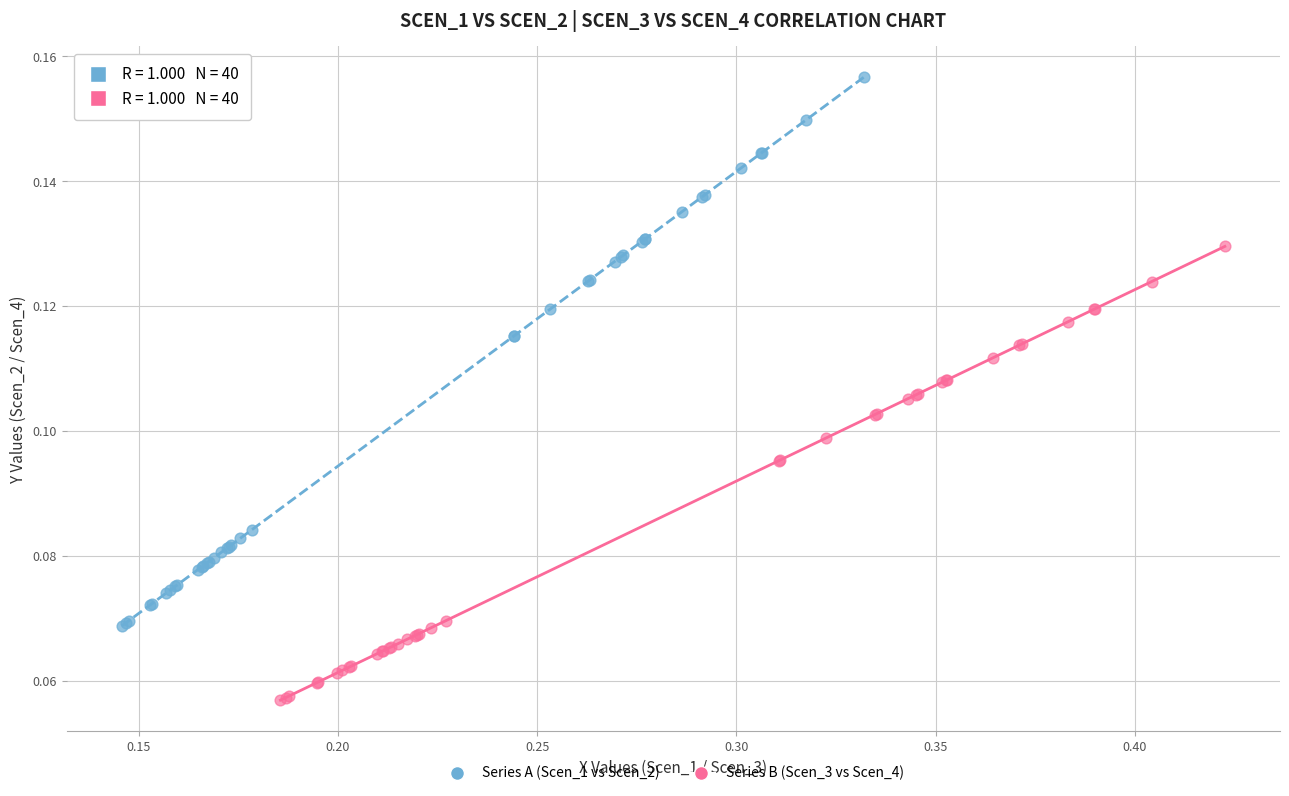

Which series reaches the minimum Y coordinate?

Series B (Scen_3 vs Scen_4)